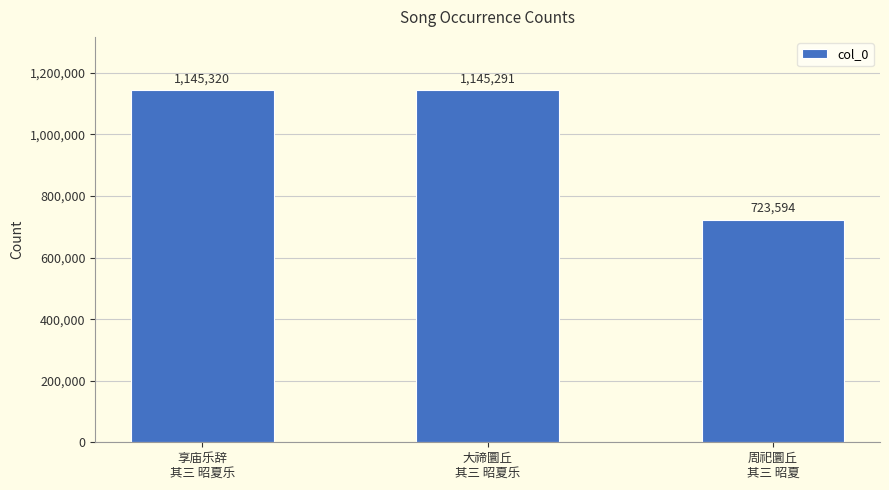

Is it true that the value at 周祀圜丘
其三 昭夏 is 1017281?

False